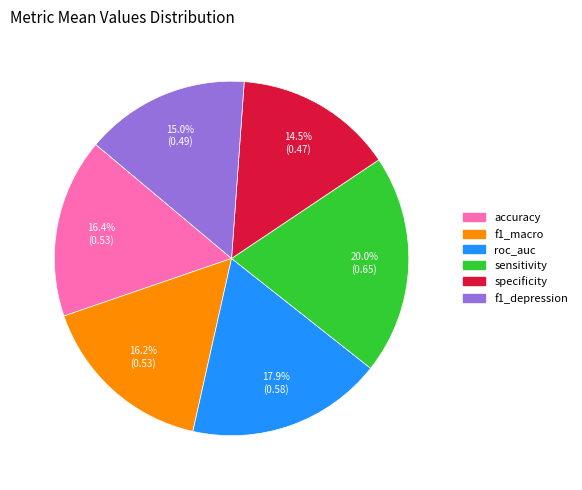

To the nearest percent, what is the combined percentage of sensitivity and f1_depression?

35%